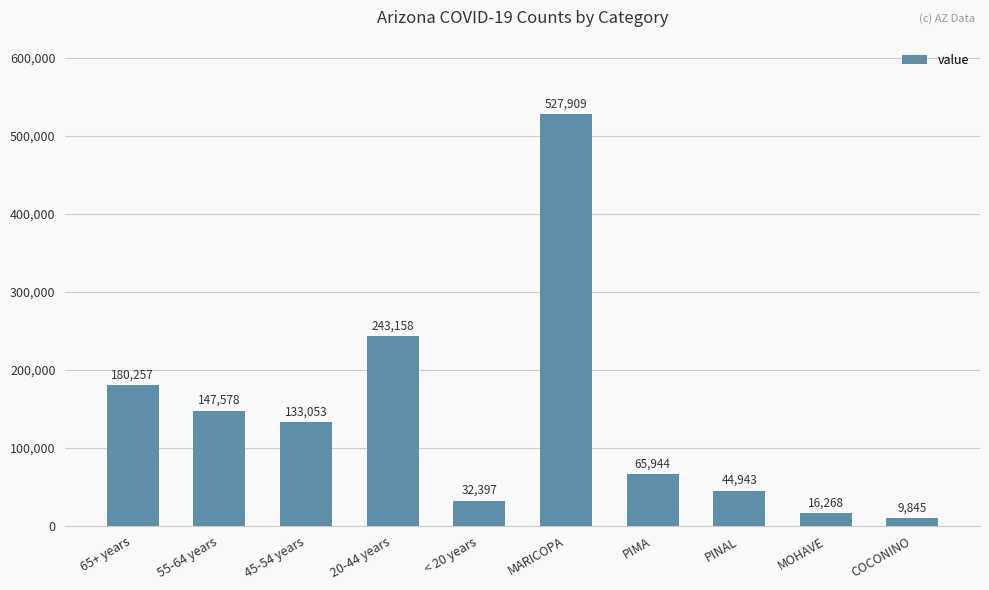

How many bars are there in total?

10